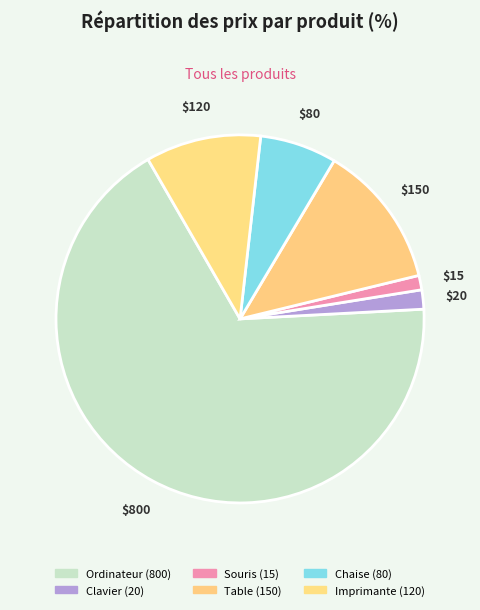

How many slices are in this pie chart?

6